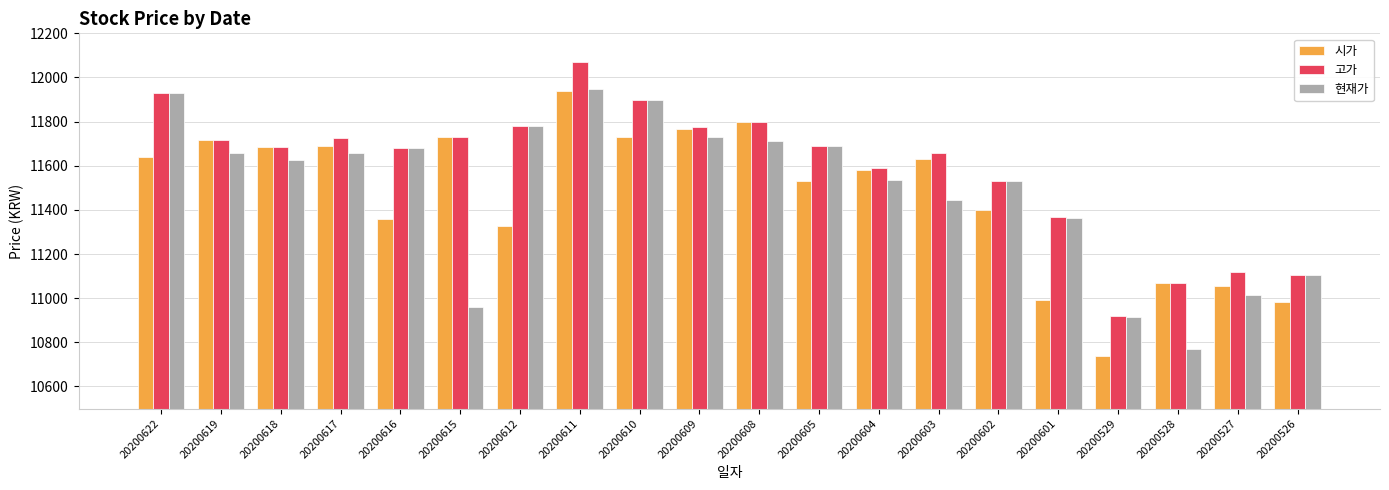

The value of 시가 at 20200616 is 11360. True or false?

True